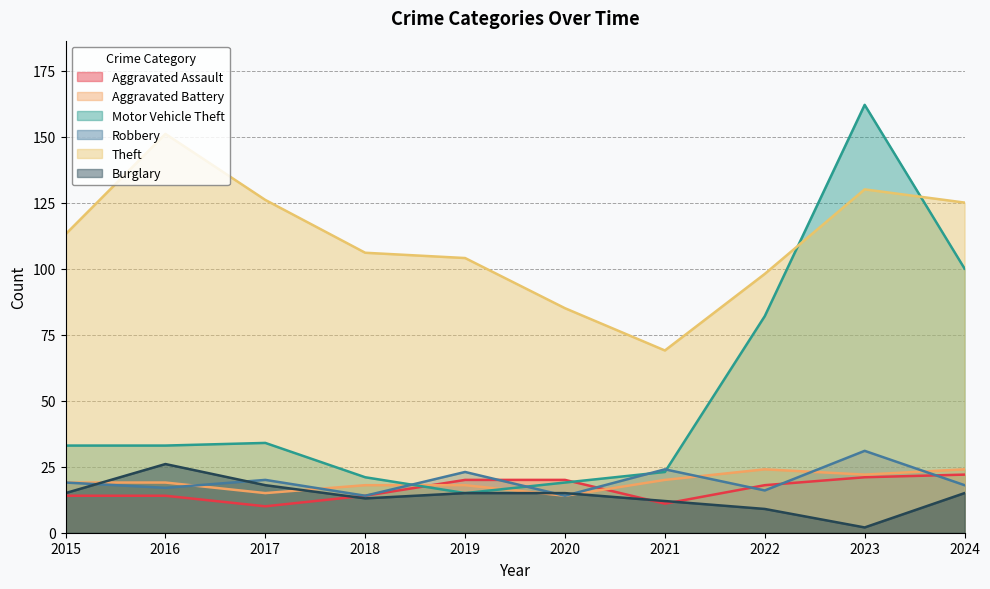

What are all the series names shown in the legend?

Aggravated Assault, Aggravated Battery, Motor Vehicle Theft, Robbery, Theft, Burglary